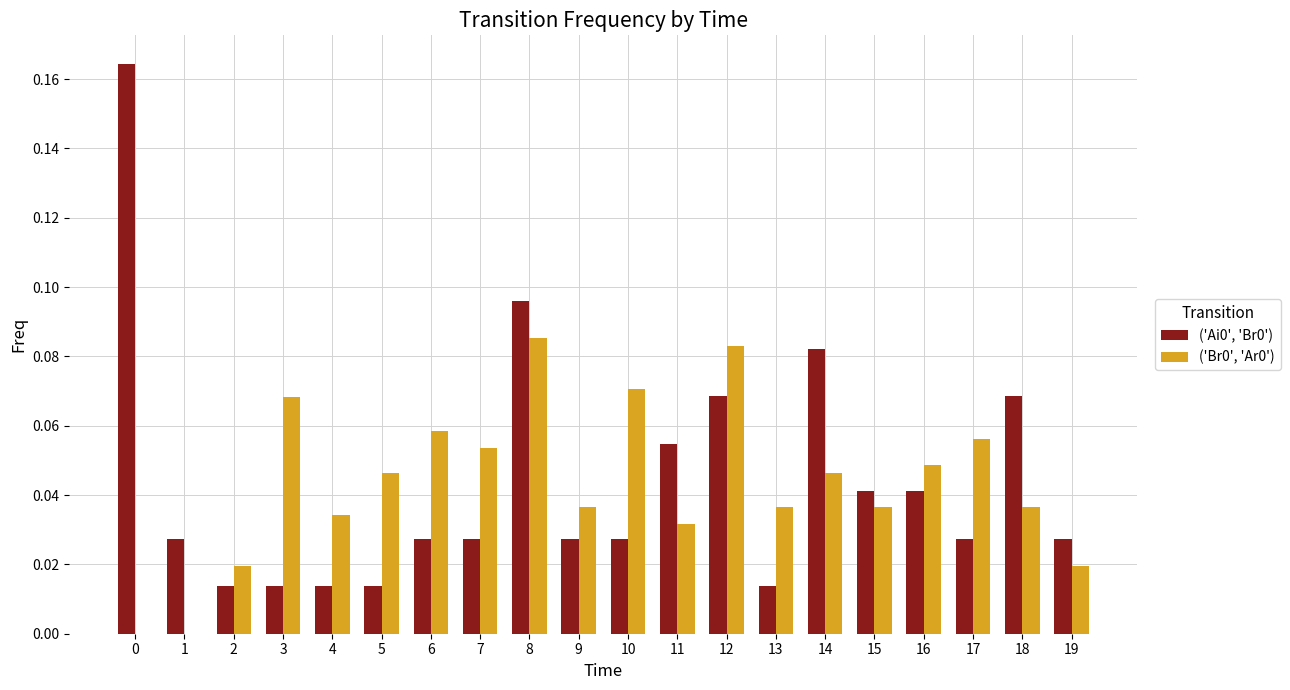

How many groups of bars are there?

20